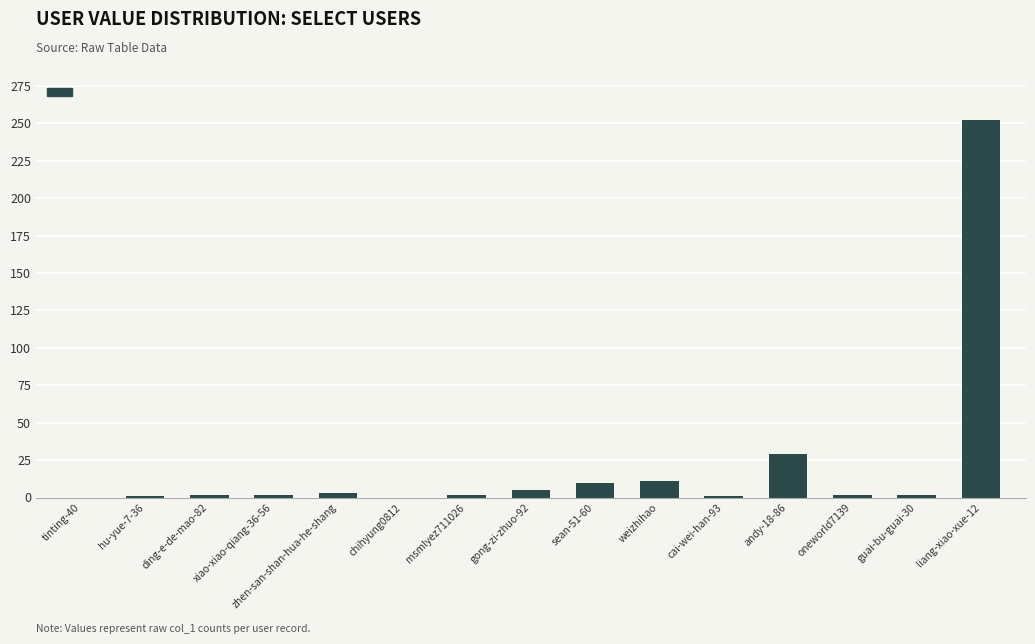

What is the change in value from chihyung0812 to weizhihao?

+11